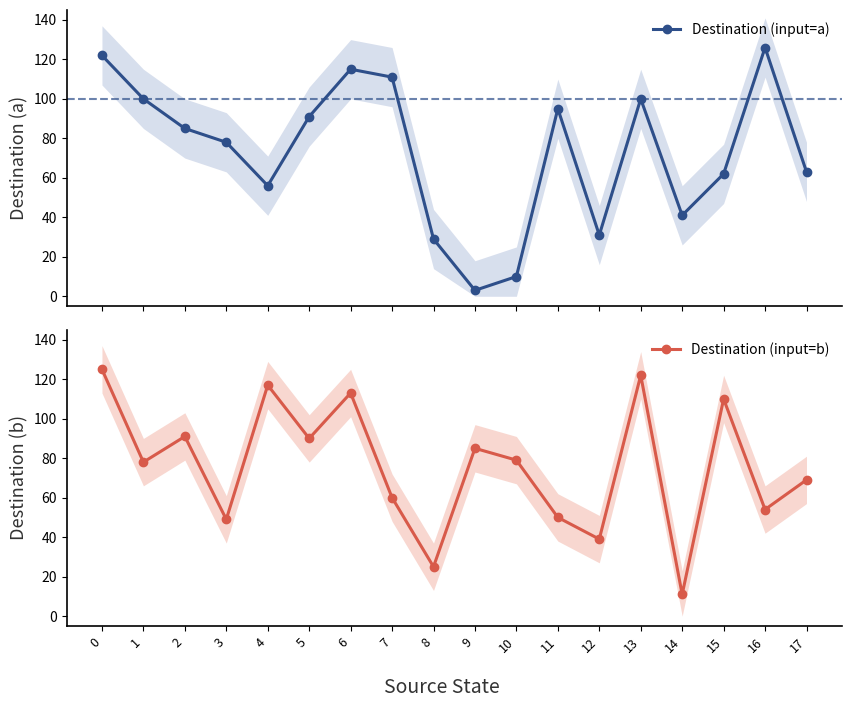

True or false: Destination (input=b) has more than 2 points higher than both neighbors.

True